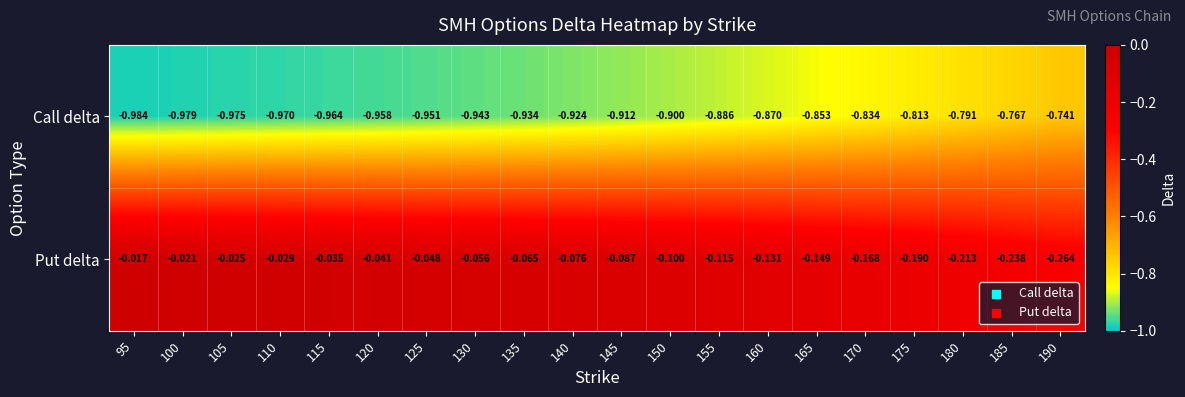

Which series has the largest total across all categories?

Put delta